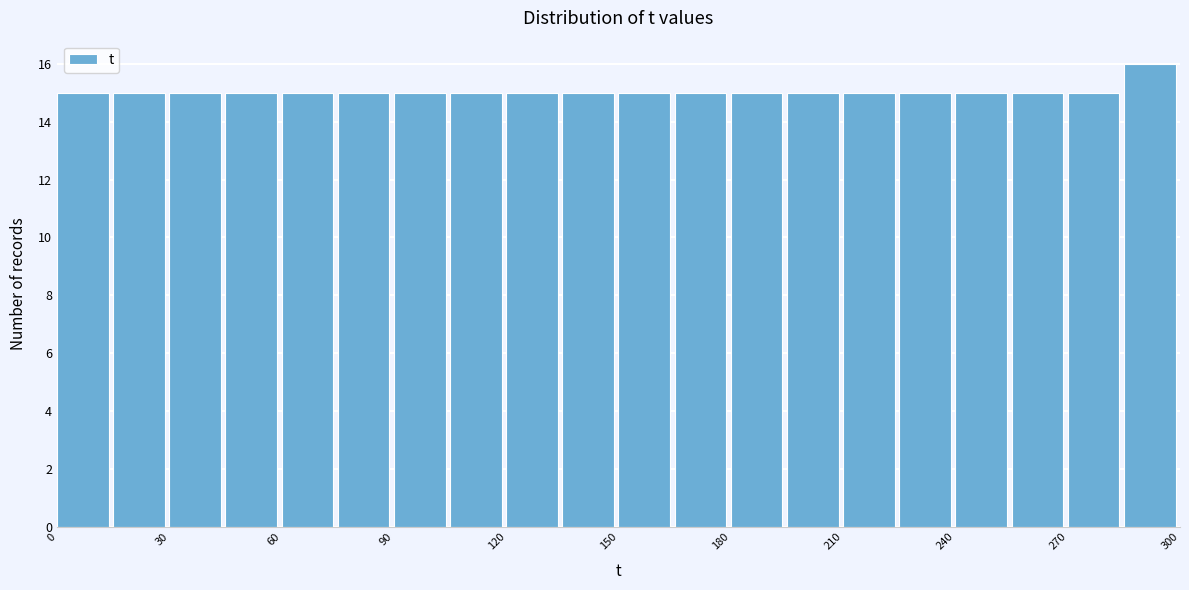

Around what value on the x-axis is the tallest bar? Give the approximate position of its centre, as read against the axis.

290